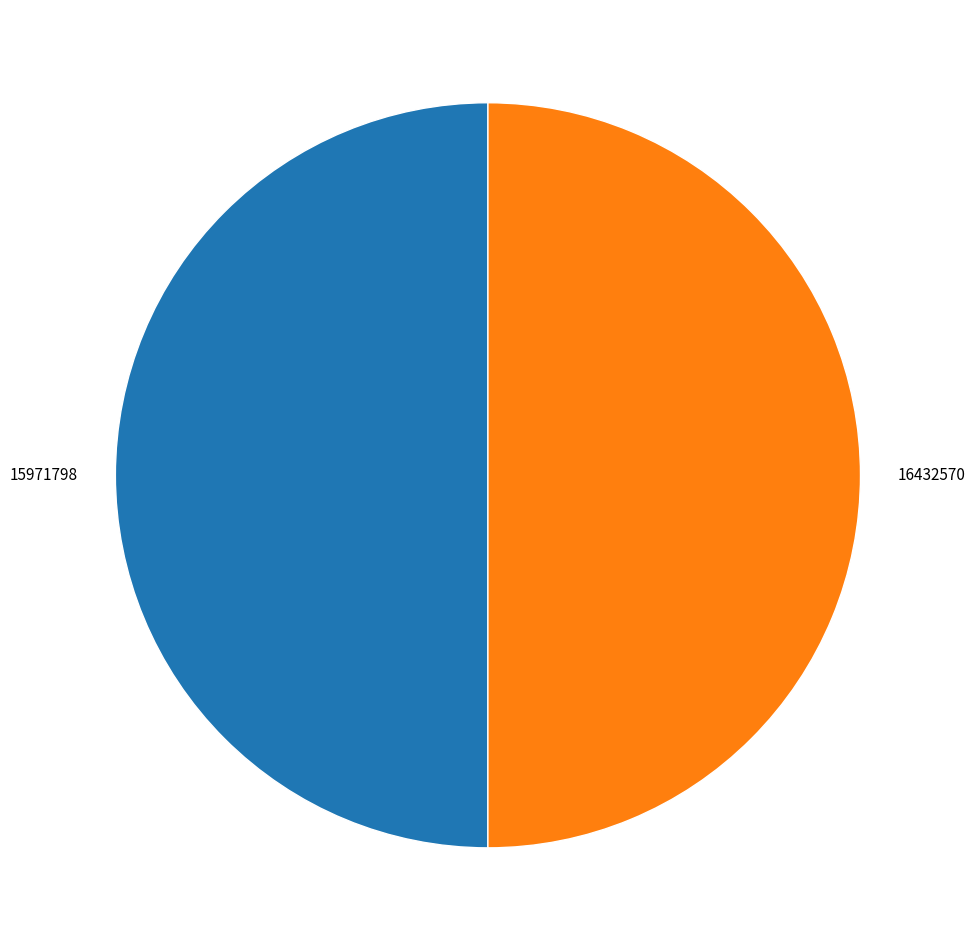

What is the ratio of the value at 16432570 to the value at 15971798?

1.0